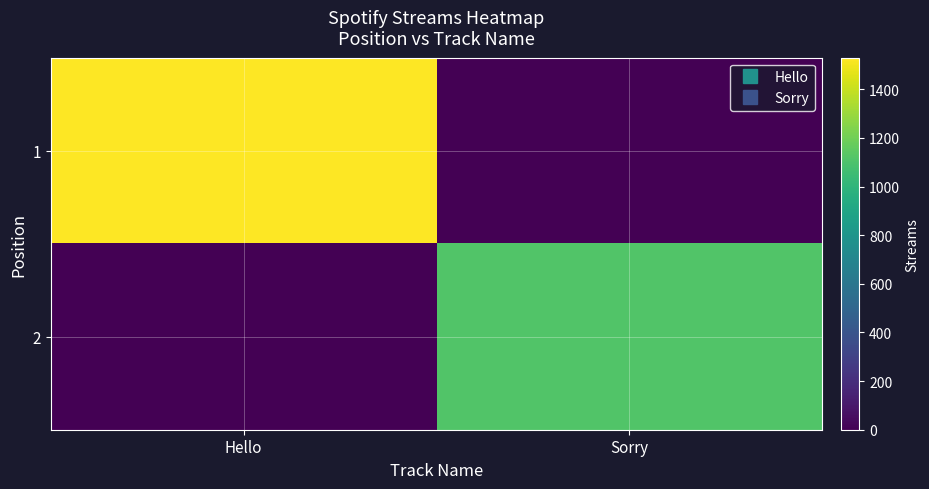

Count the number of data series in this chart.

2